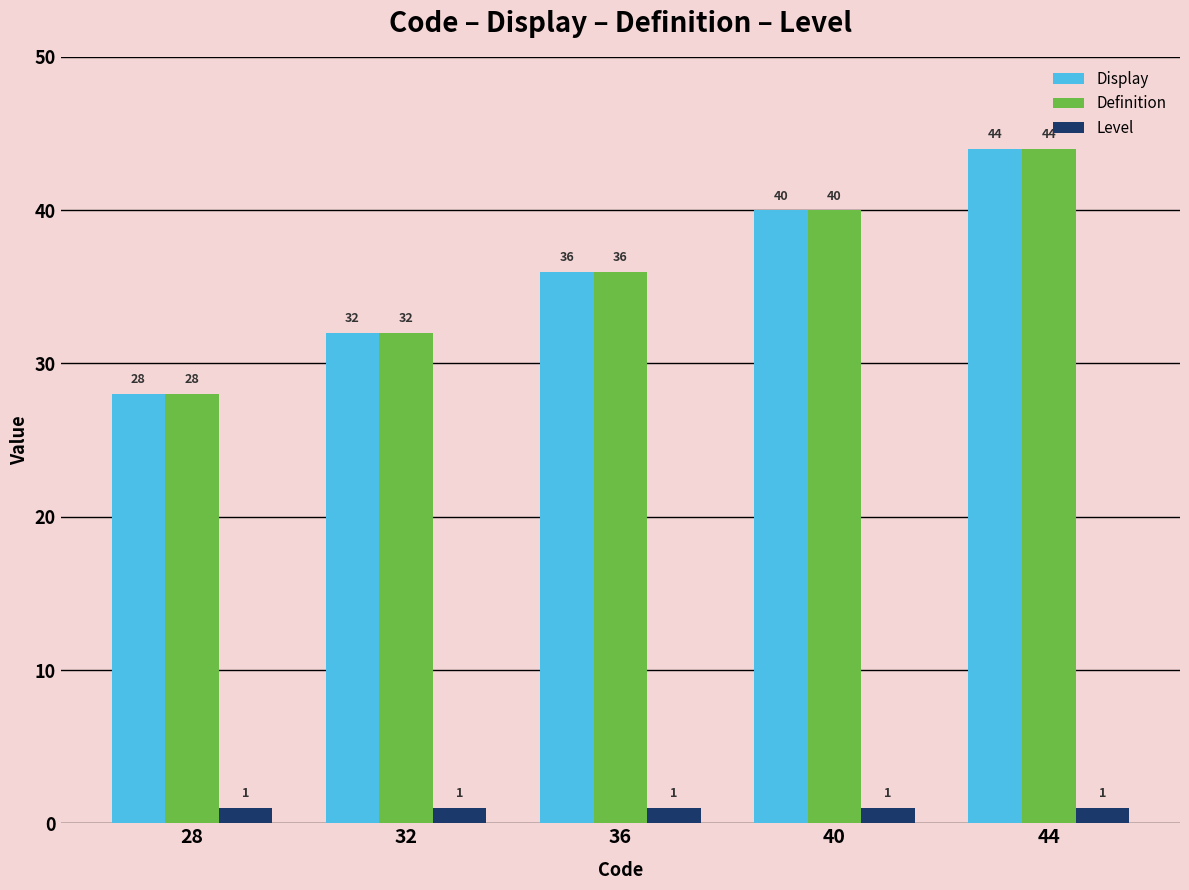

What is the spread (max minus min) of values at 36?

35